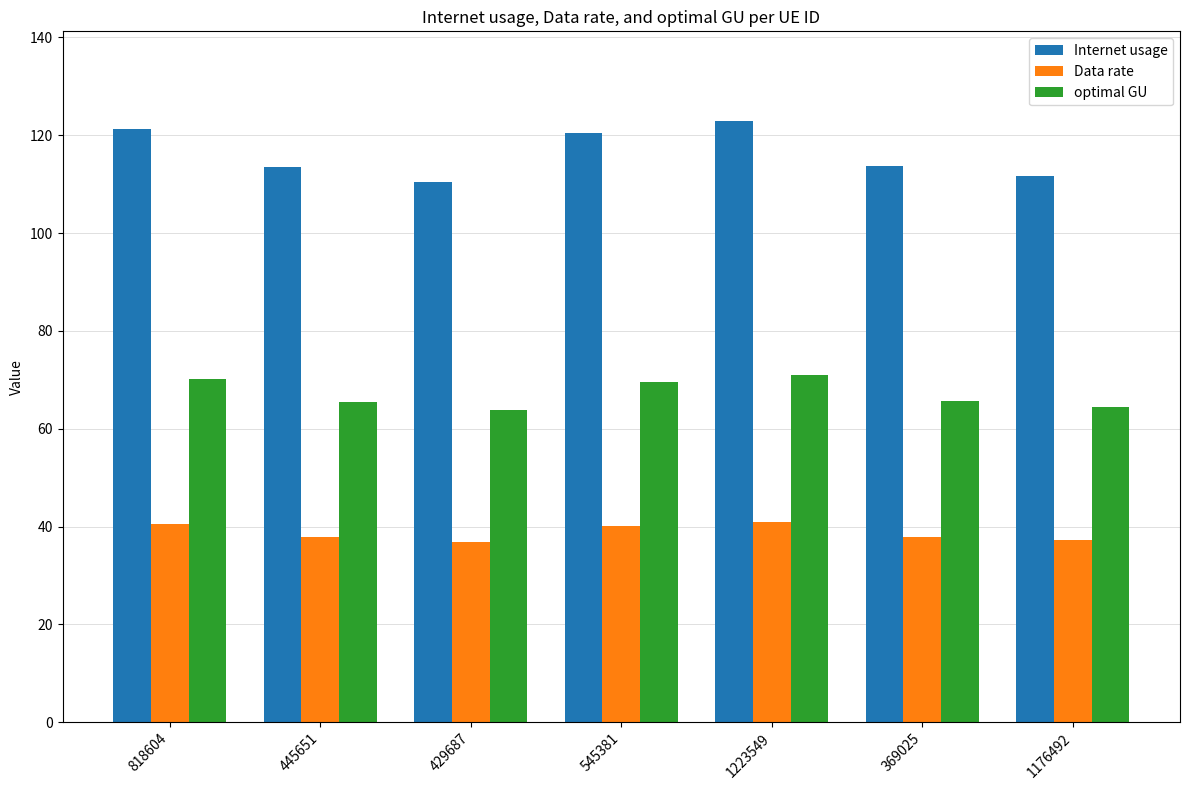

What is the sum of the Internet usage values at 369025 and 1223549?

236.4